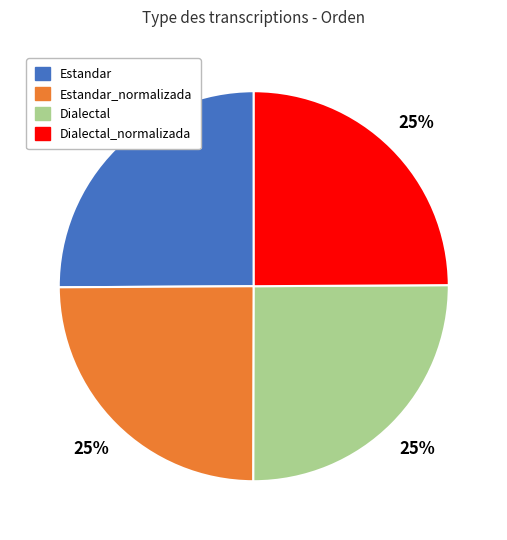

To the nearest percent, what percentage of the pie is Dialectal?

25%